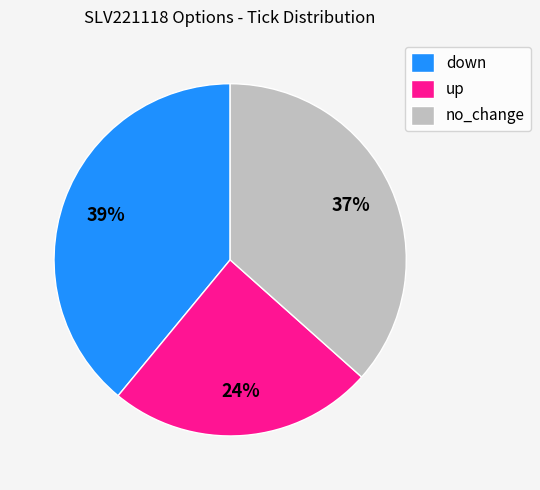

What percentage is the down slice, to the nearest percent?

39%